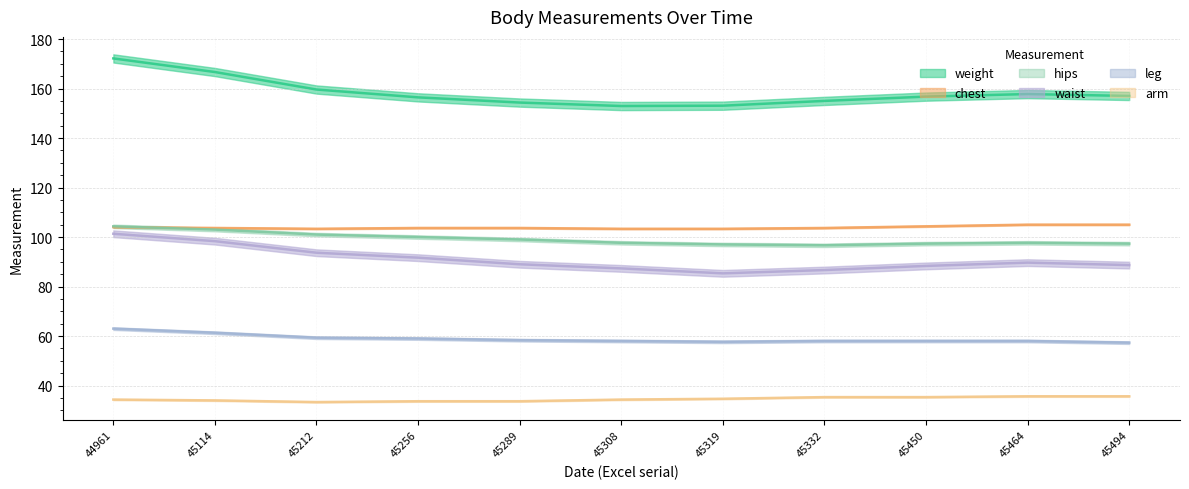

Rank the series by their maximum value, from lowest to highest.

arm, leg, waist, chest, hips, weight